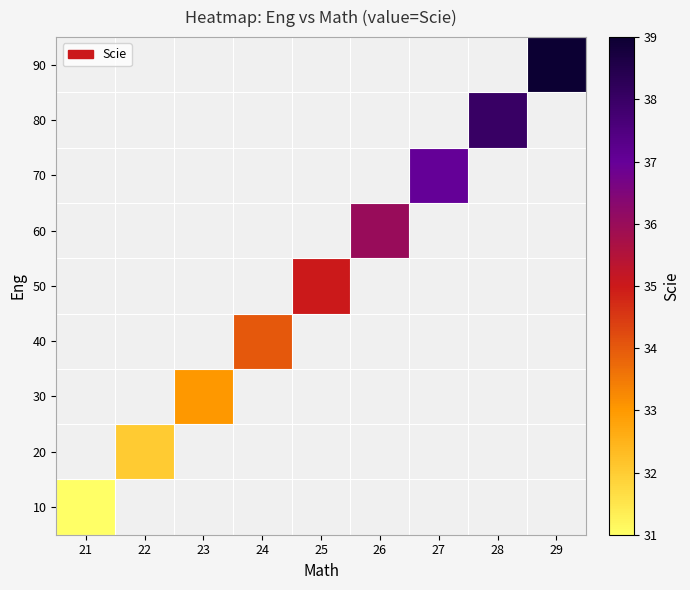

What is the lowest value of the 10 series?

31.0